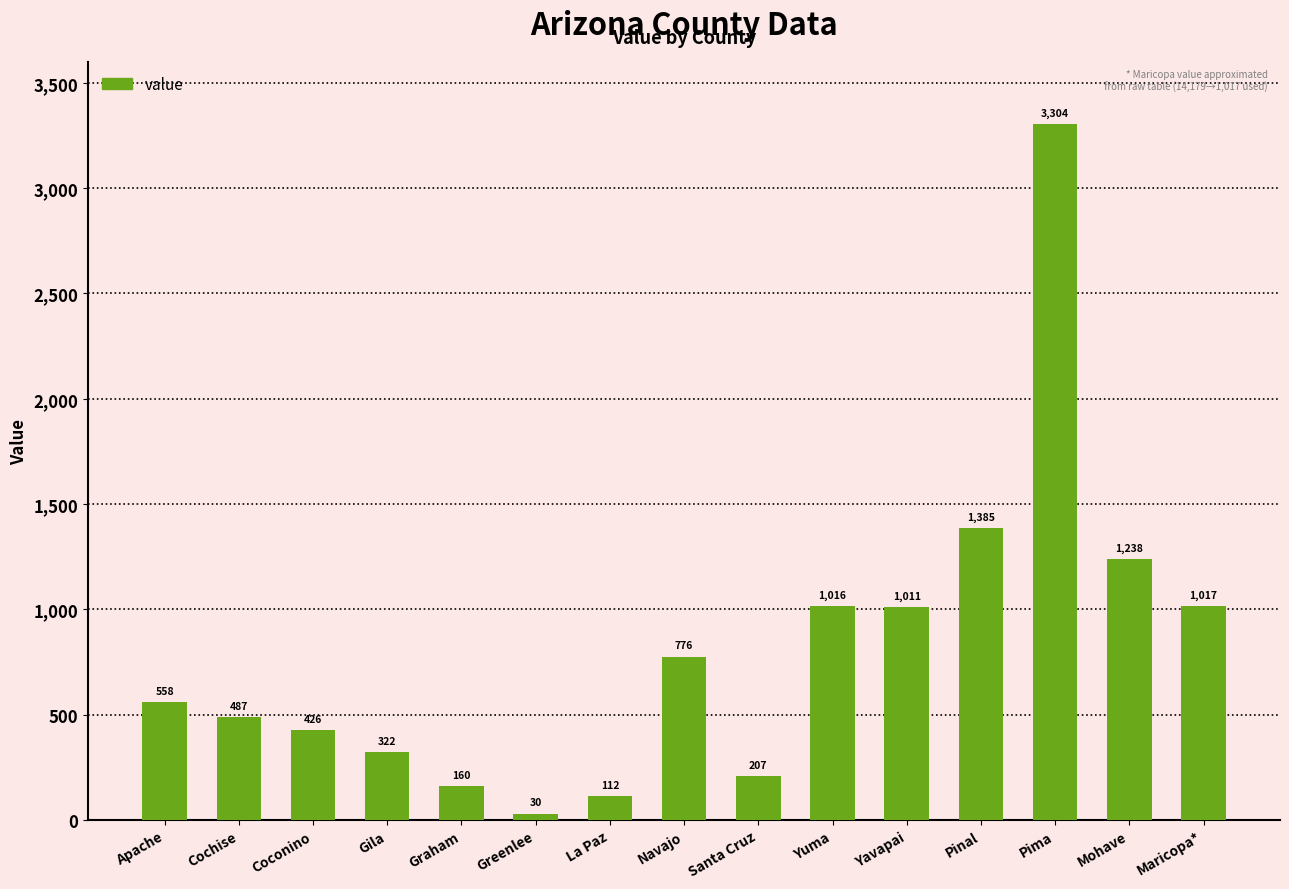

Reading left to right, list all the values displayed in this chart.

Apache=558	Cochise=487	Coconino=426	Gila=322	Graham=160	Greenlee=30	La Paz=112	Navajo=776	Santa Cruz=207	Yuma=1016	Yavapai=1011	Pinal=1385	Pima=3304	Mohave=1238	Maricopa*=1017